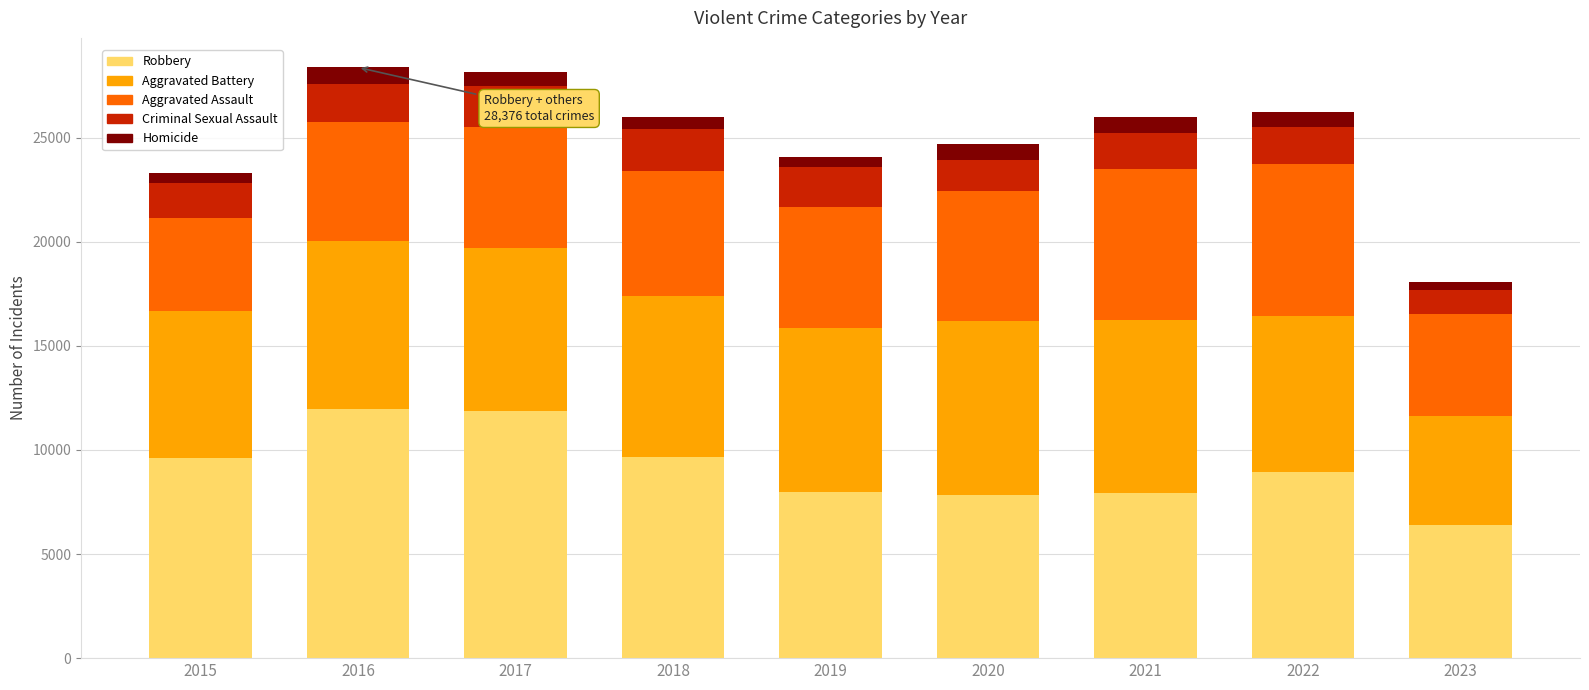

What are all the series names shown in the legend?

Robbery, Aggravated Battery, Aggravated Assault, Criminal Sexual Assault, Homicide